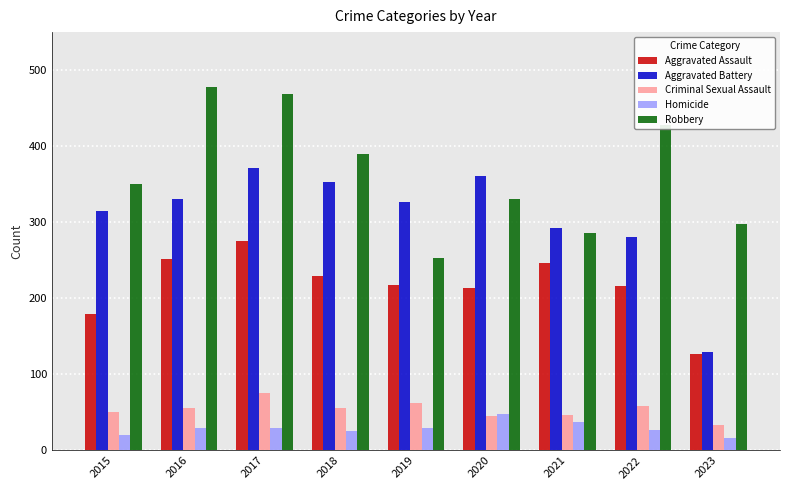

What is the minimum value for Criminal Sexual Assault?

33